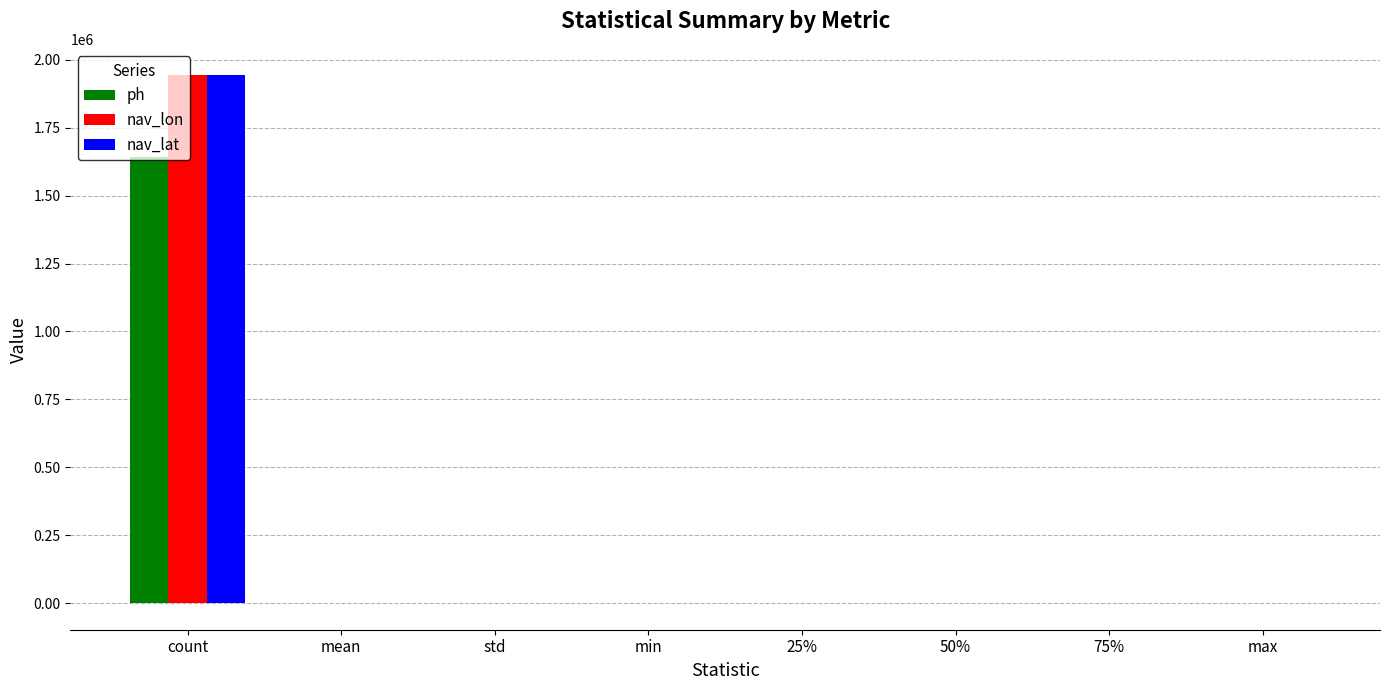

What is the highest value of the nav_lat series?

1942560.0